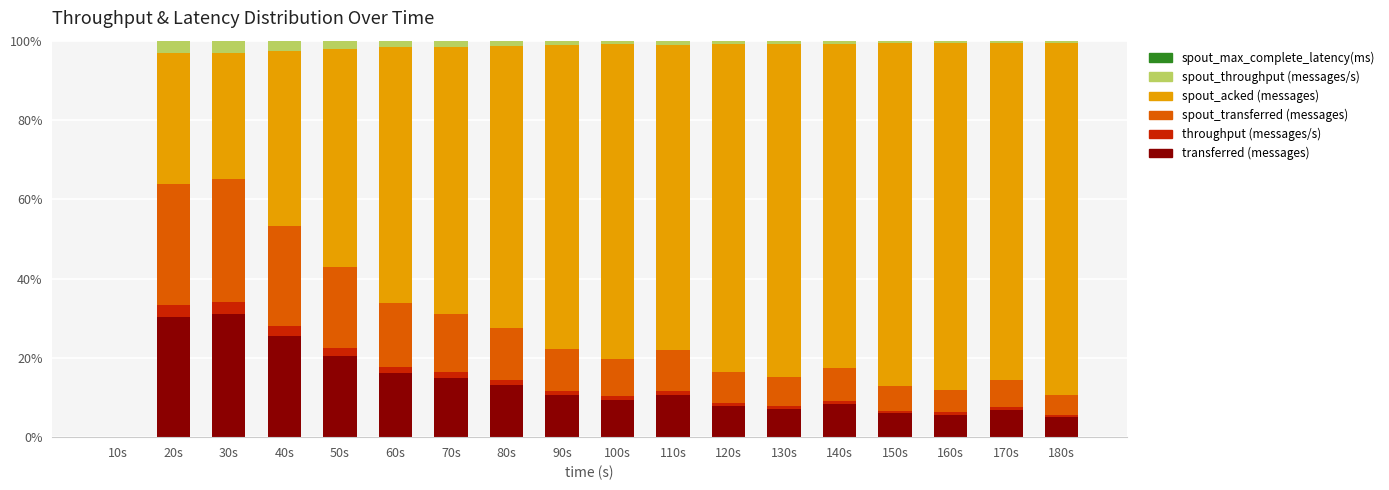

Rank the series by their maximum value, from lowest to highest.

spout_max_complete_latency(ms), throughput (messages/s), spout_throughput (messages/s), transferred (messages), spout_transferred (messages), spout_acked (messages)